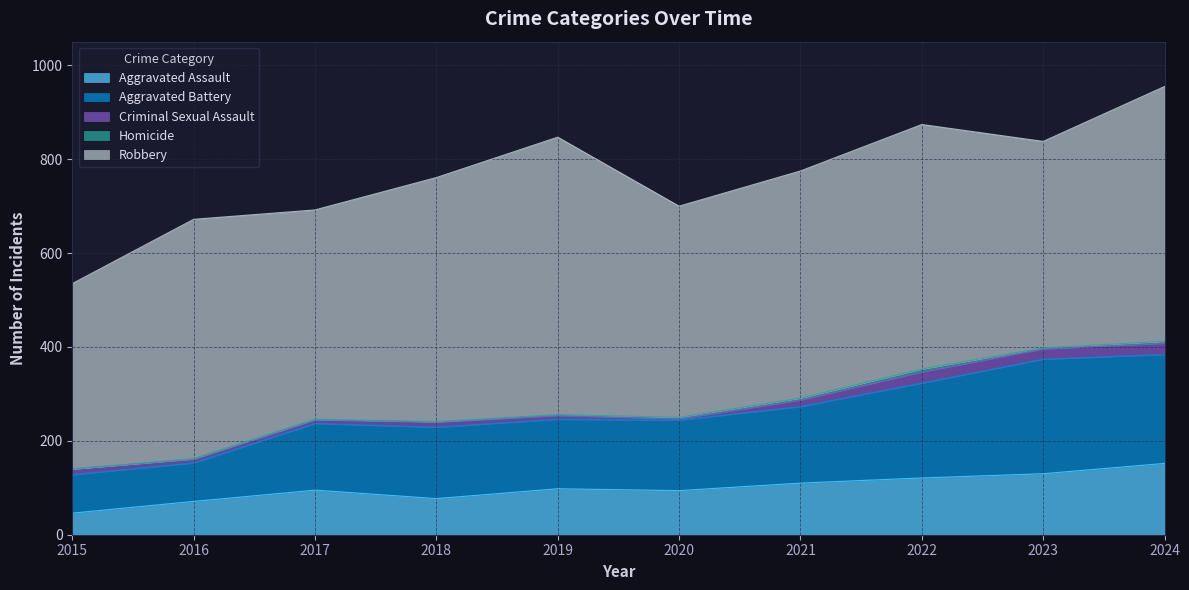

What is the minimum value for Aggravated Battery?

82